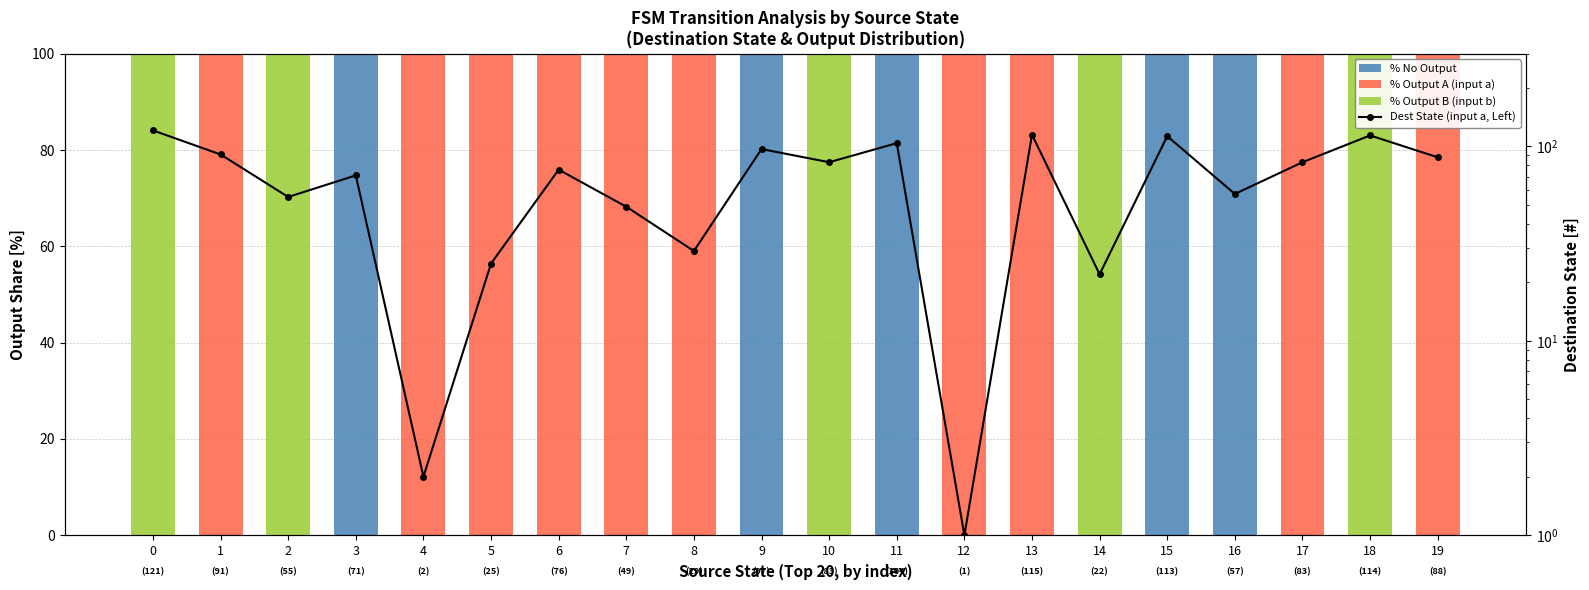

Is the value of % Output A (input a) at 11 greater than the value of Dest State (input a, Left) at 5?

No